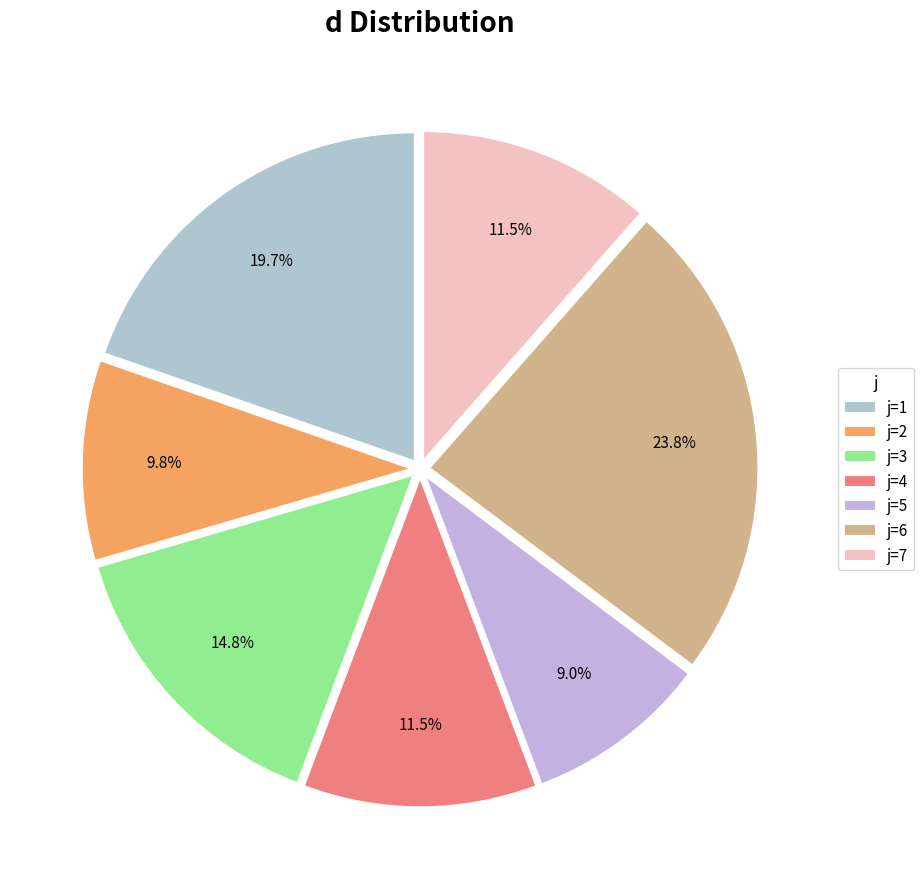

How many slices are in this pie chart?

7